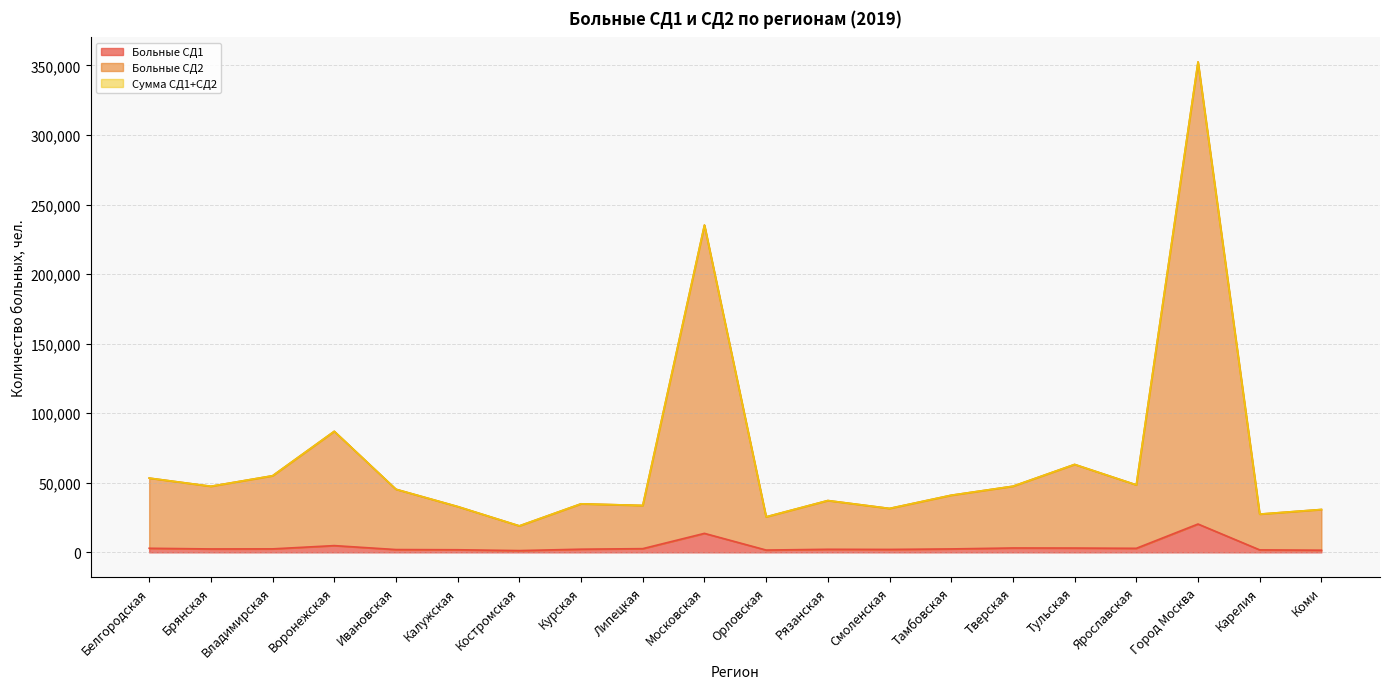

What are all the series names shown in the legend?

Больные СД1, Больные СД2, Сумма СД1+СД2